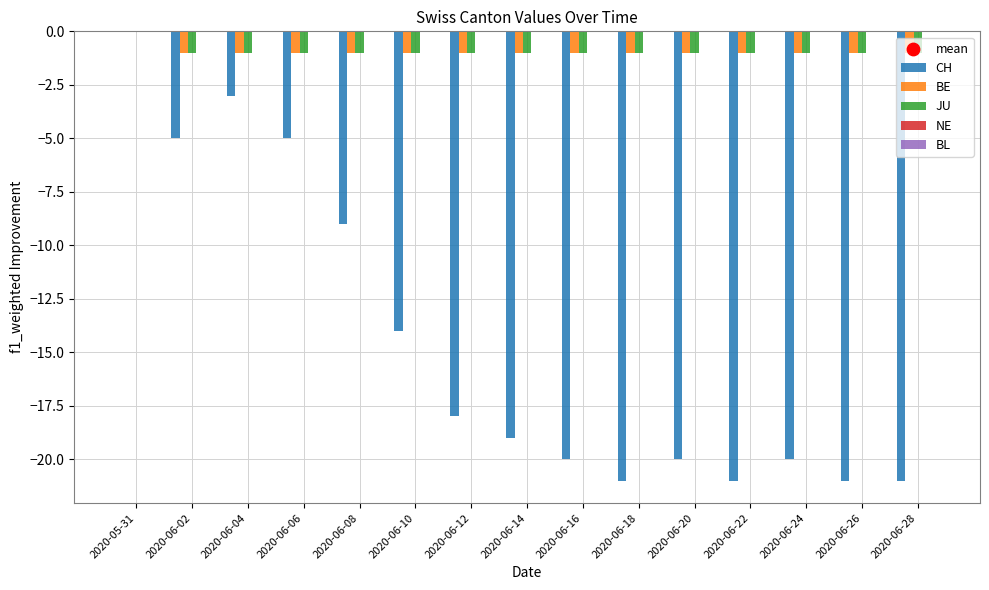

Which series changed the most between 2020-06-06 and 2020-06-26?

CH